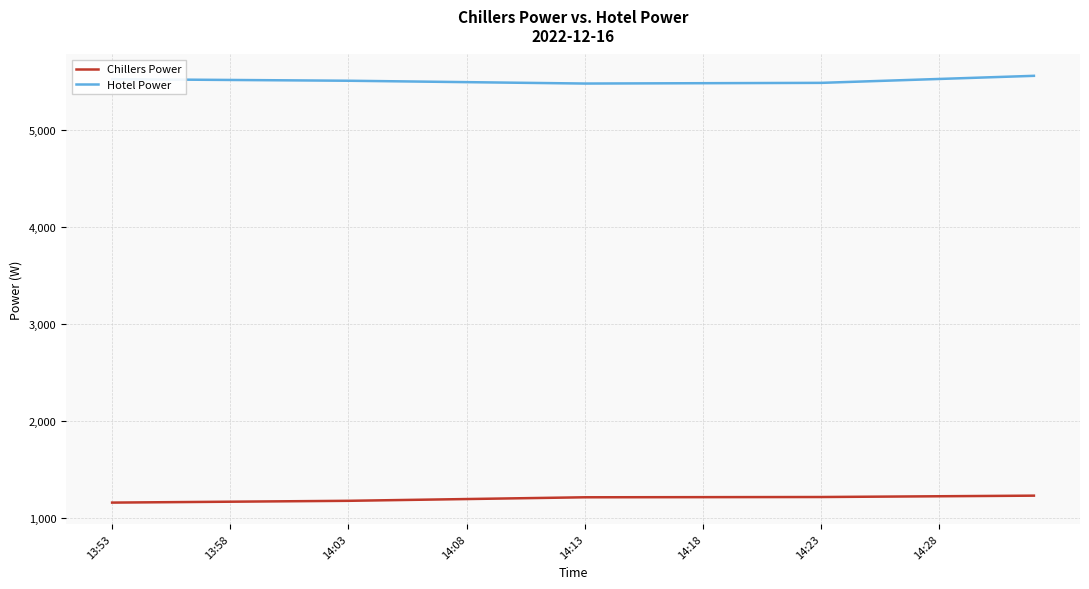

Rank the series by their maximum value, from highest to lowest.

Hotel Power, Chillers Power